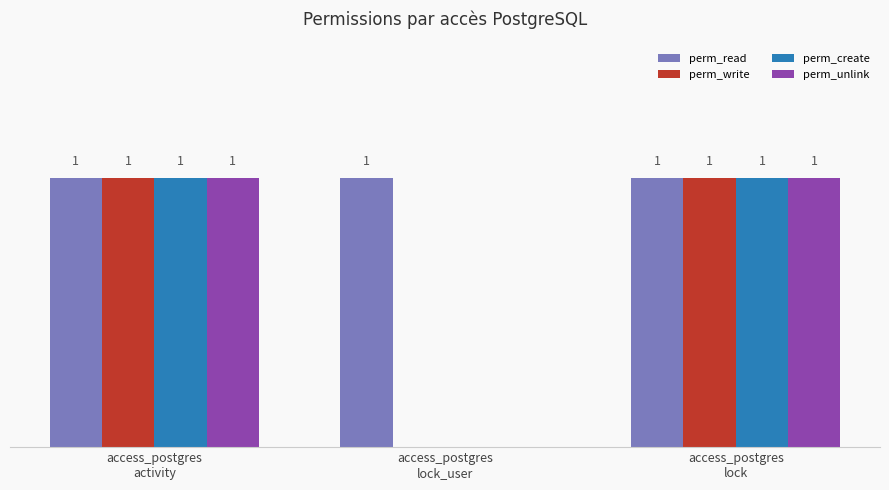

Which series has the largest total across all categories?

perm_read